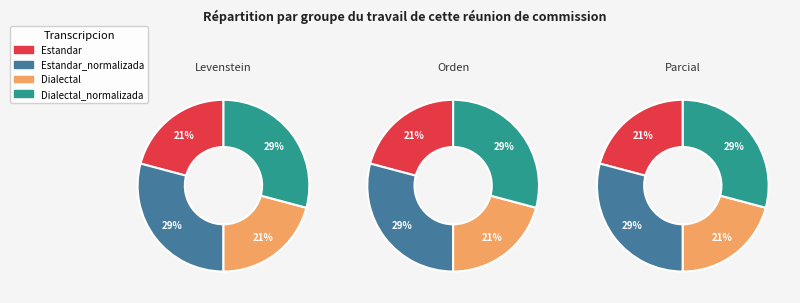

How many segments does this pie chart have?

4